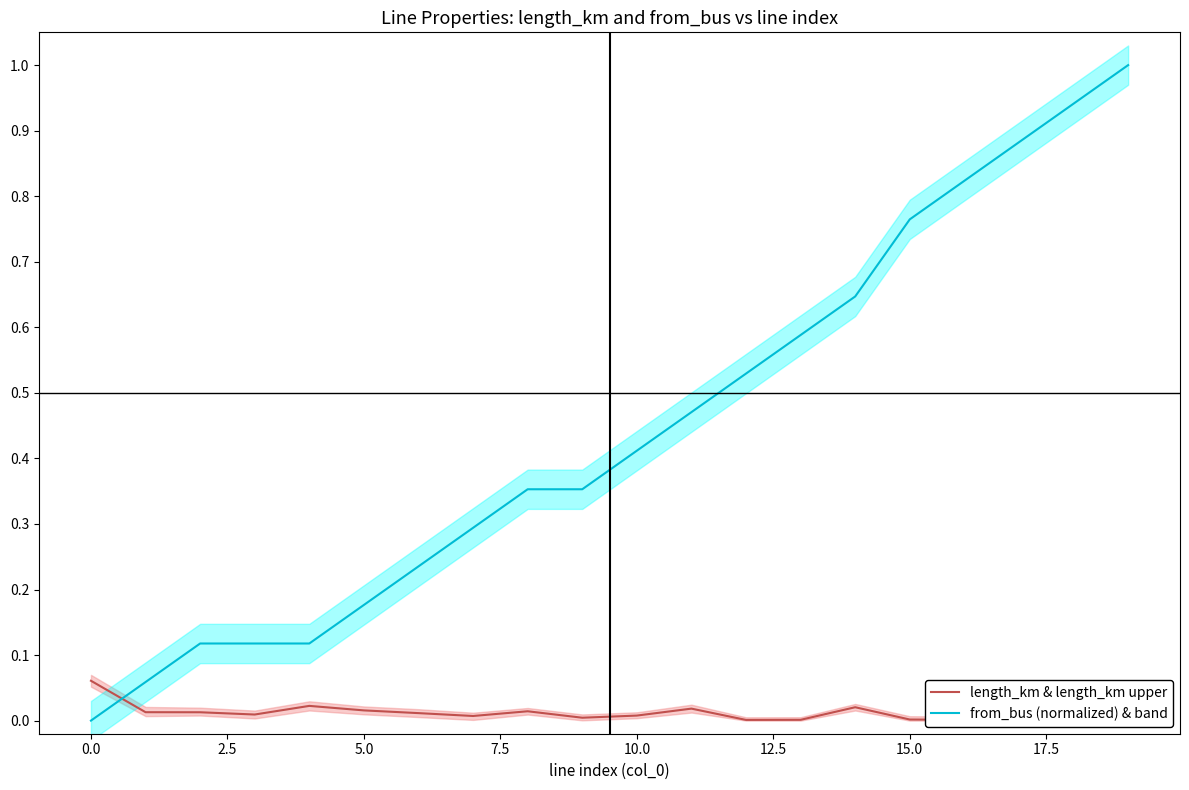

List the series in order of their peak value, highest first.

from_bus (normalized) & band, length_km & length_km upper